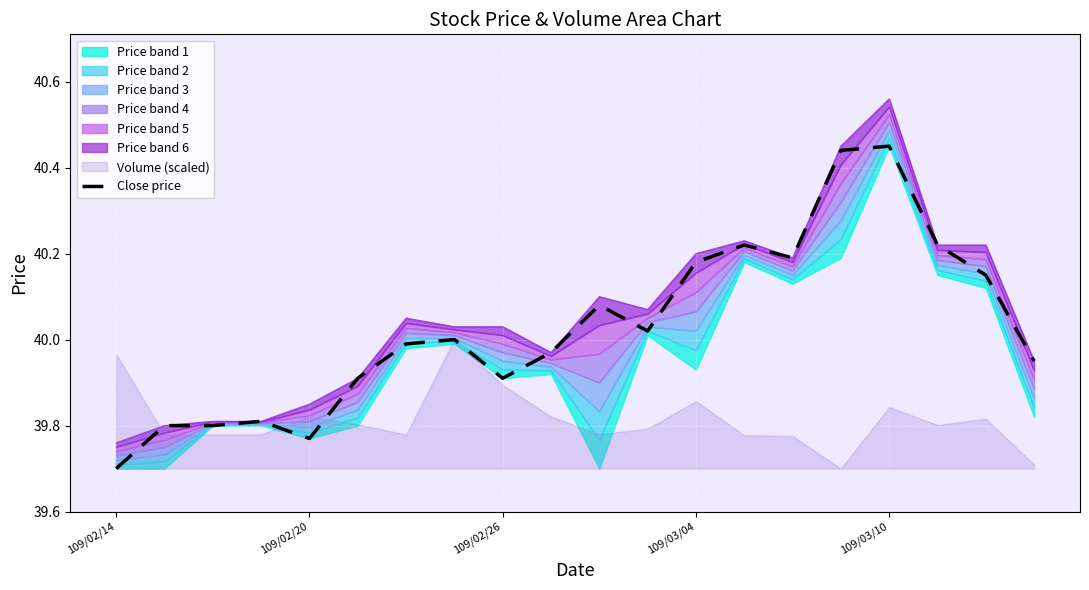

The value of Close price at 109/02/20 is 62.9. True or false?

False